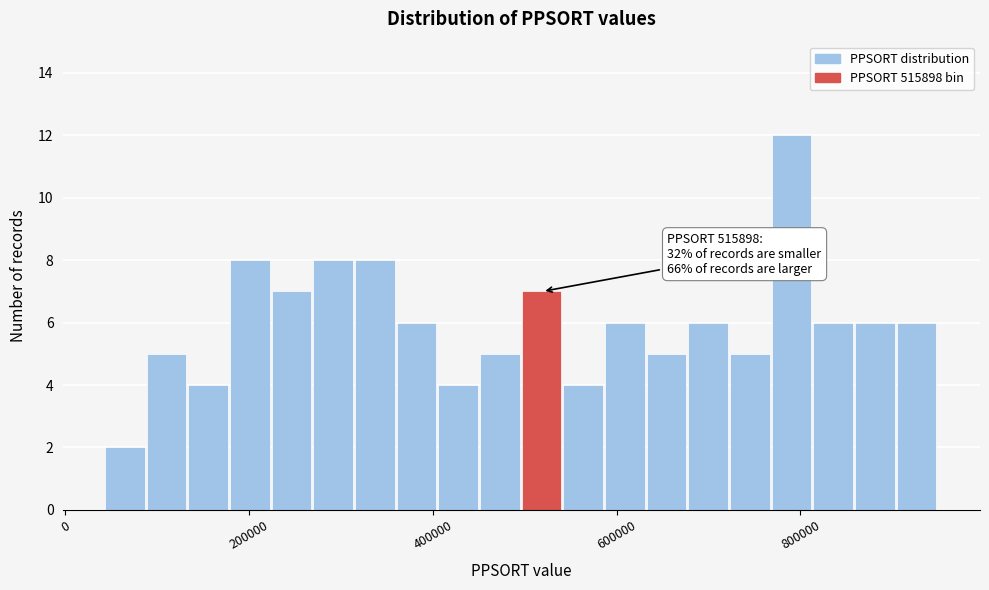

Around what value on the x-axis is the tallest bar? Give the approximate position of its centre, as read against the axis.

800000